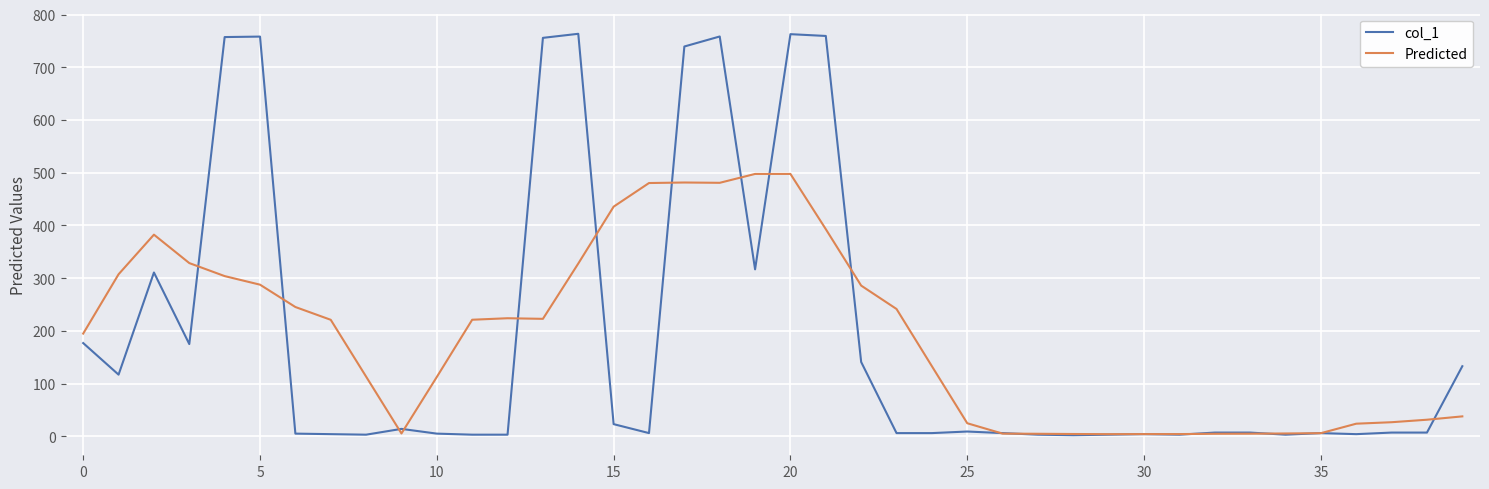

Which series has the largest range (max minus min)?

col_1